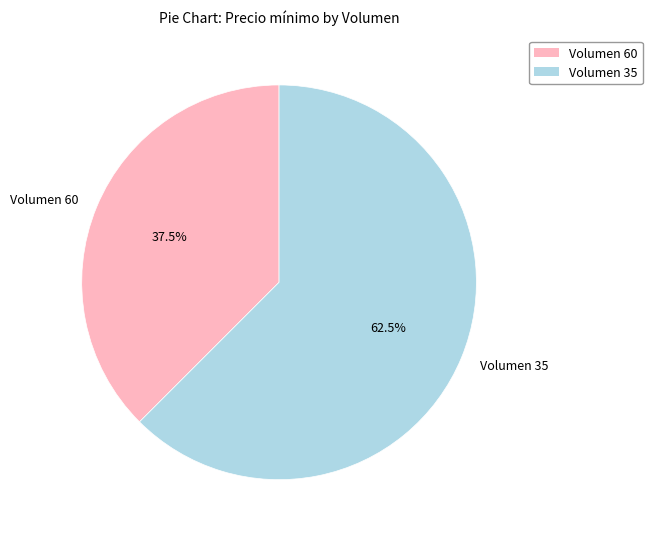

What is the ratio of the value at Volumen 60 to the value at Volumen 35?

0.6